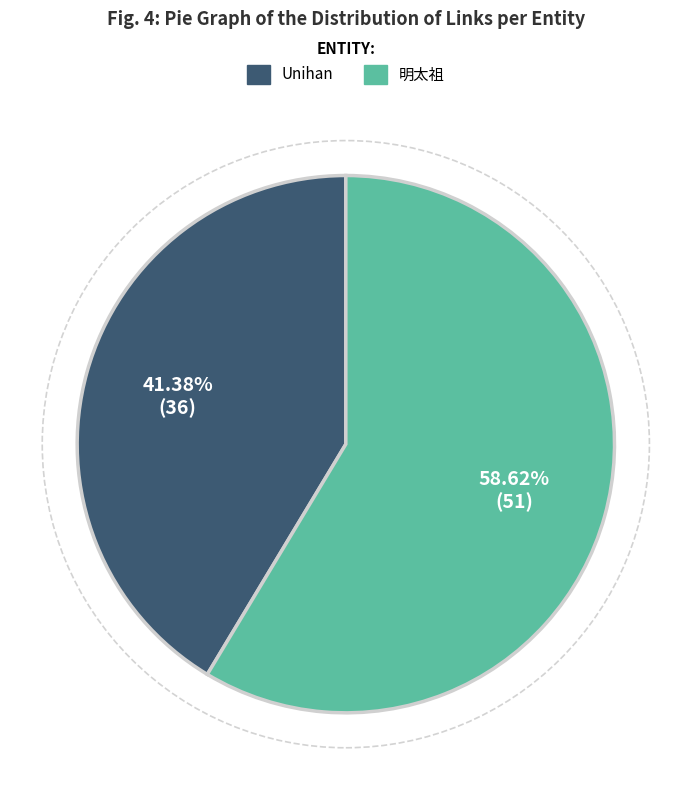

How many slices are in this pie chart?

2